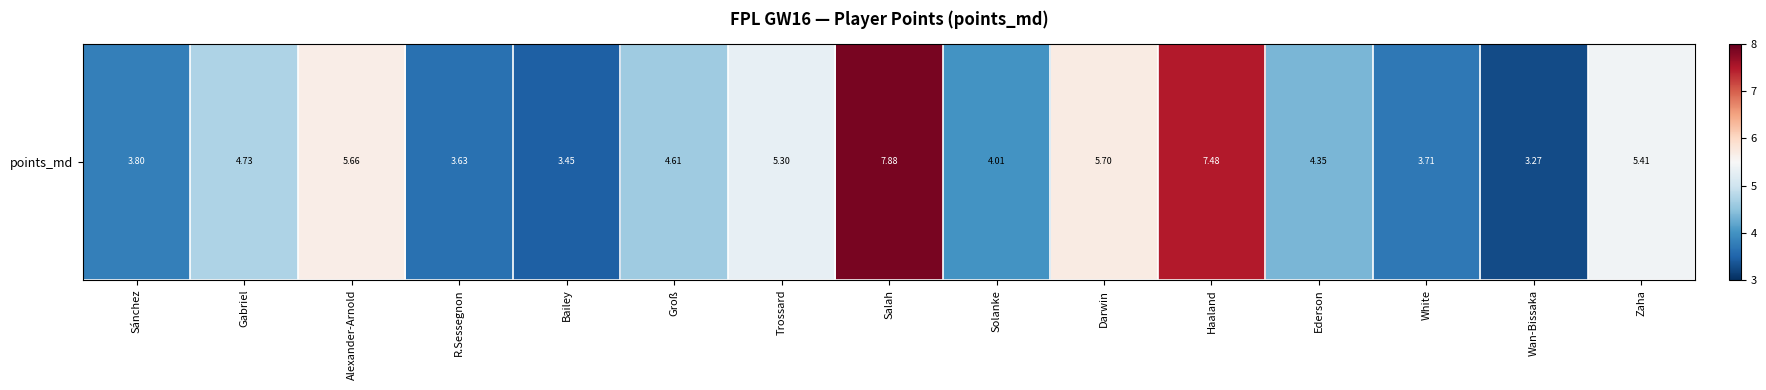

Reading left to right, list all the values displayed in this chart.

3.8	4.7	5.7	3.6	3.5	4.6	5.3	7.9	4.0	5.7	7.5	4.3	3.7	3.3	5.4